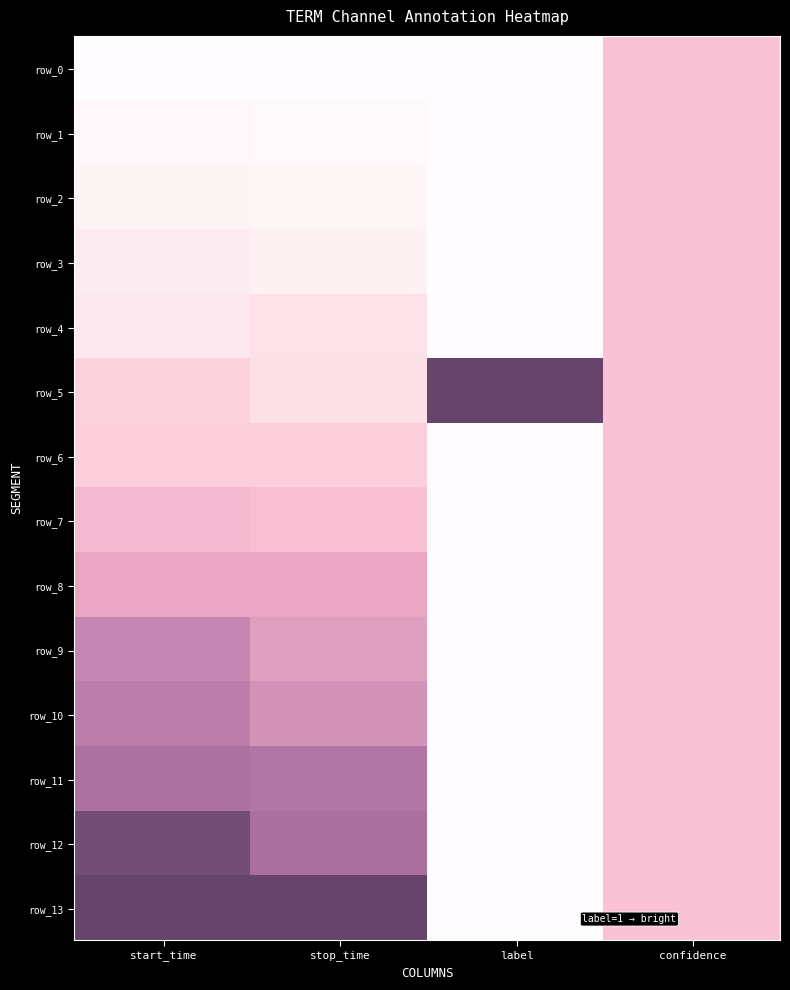

How many categories are shown in the chart?

4